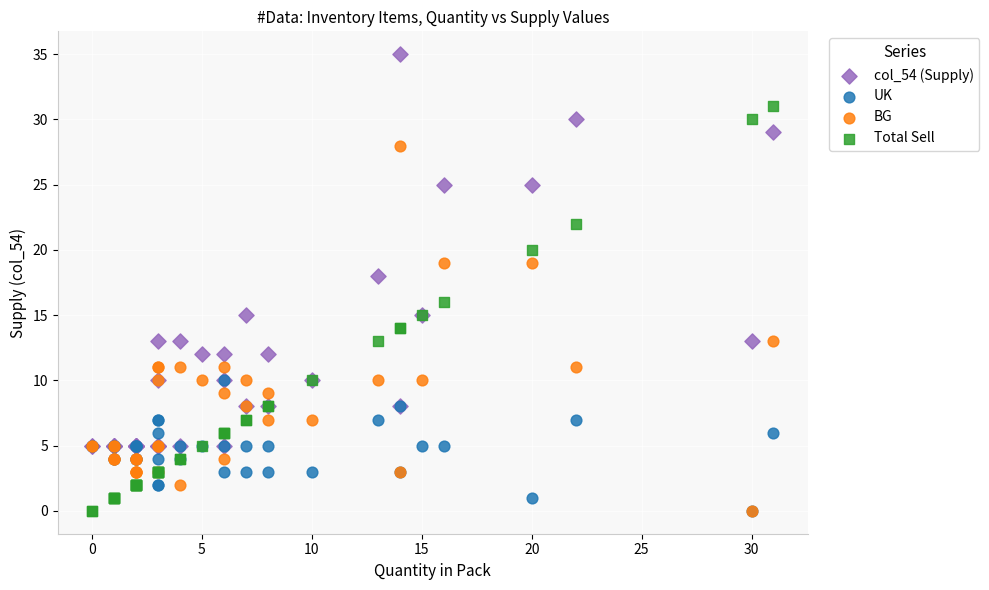

What are all the series names shown in the legend?

col_54 (Supply), UK, BG, Total Sell